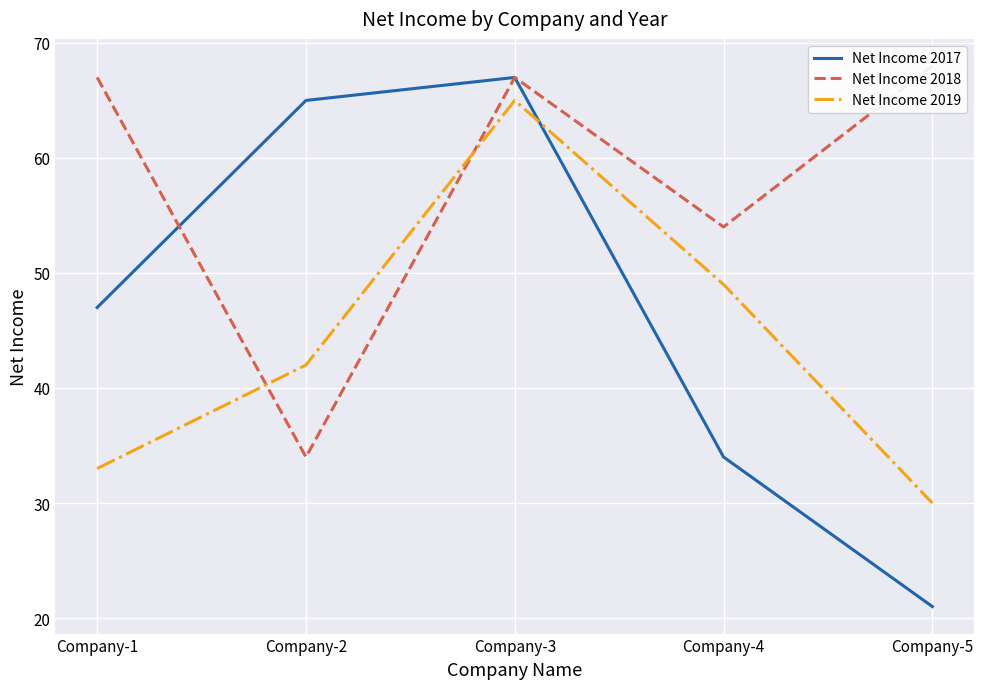

What is the difference between the maximum and second lowest values in the Net Income 2019 series?

32